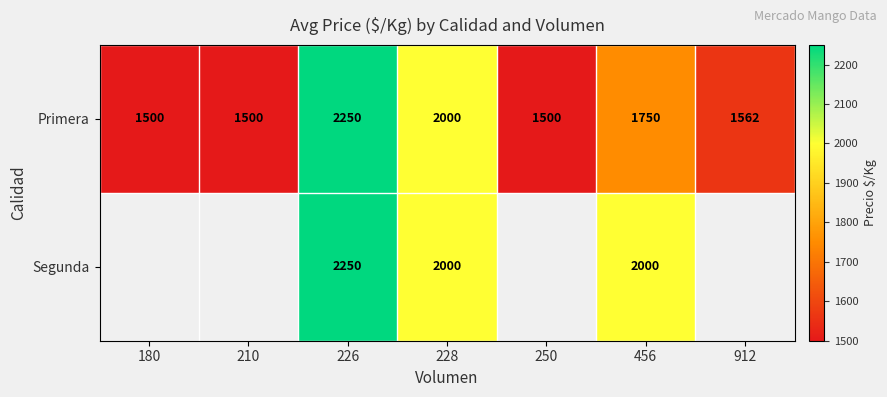

At which label does Primera first exceed 1562?

226